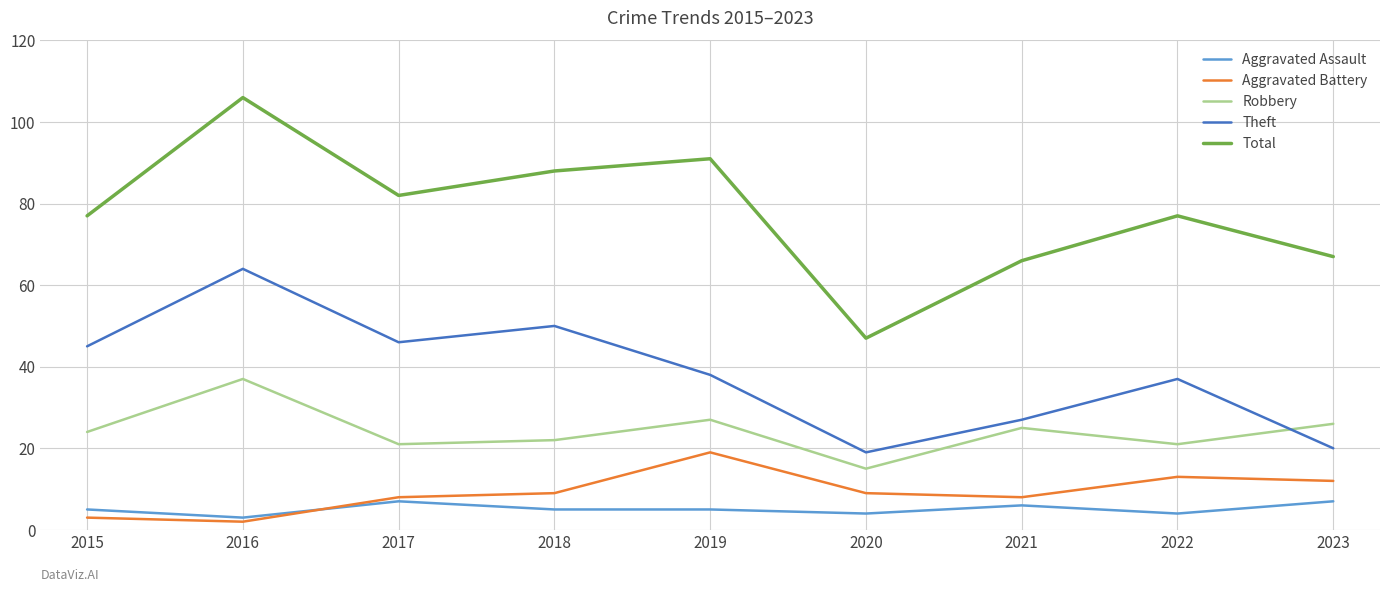

True or false: Aggravated Assault and Theft intersect in this chart.

False